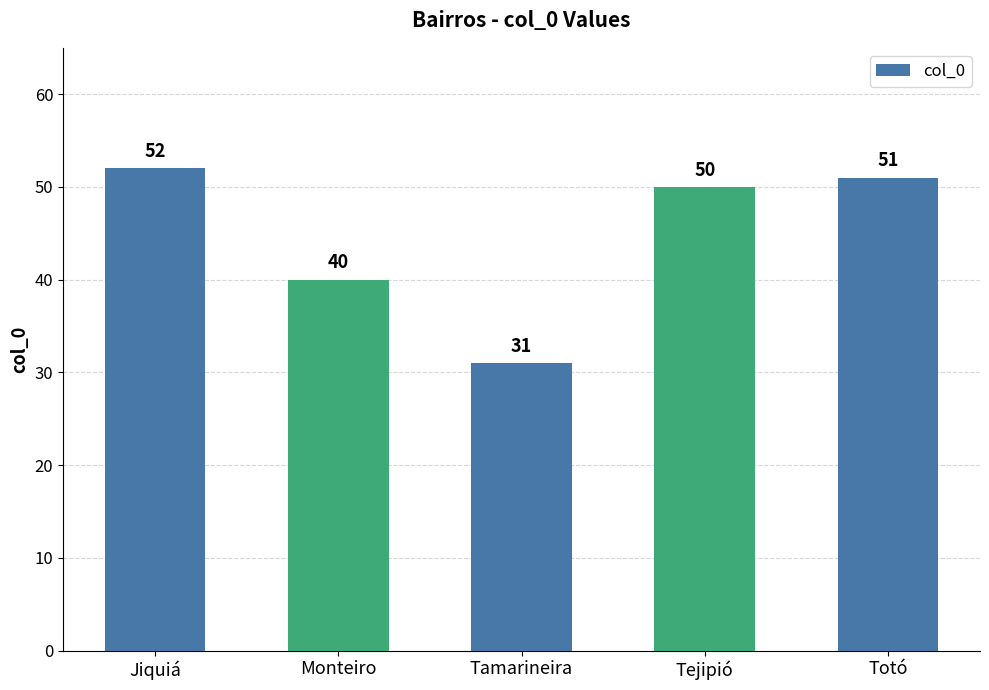

Count the number of categories in the chart.

5